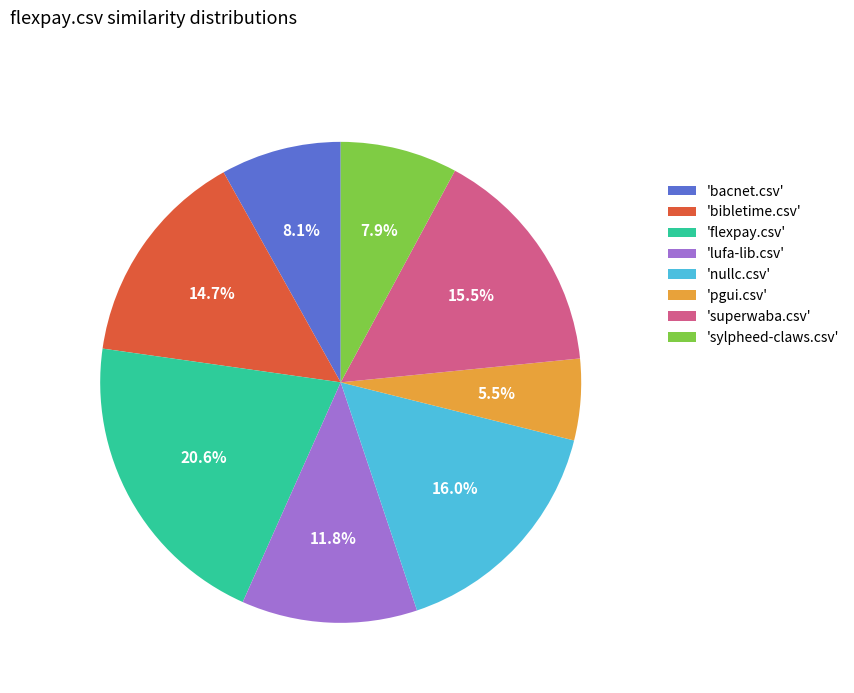

Approximately how many times larger is the value at 'sylpheed-claws.csv' compared to 'bibletime.csv'?

0.5